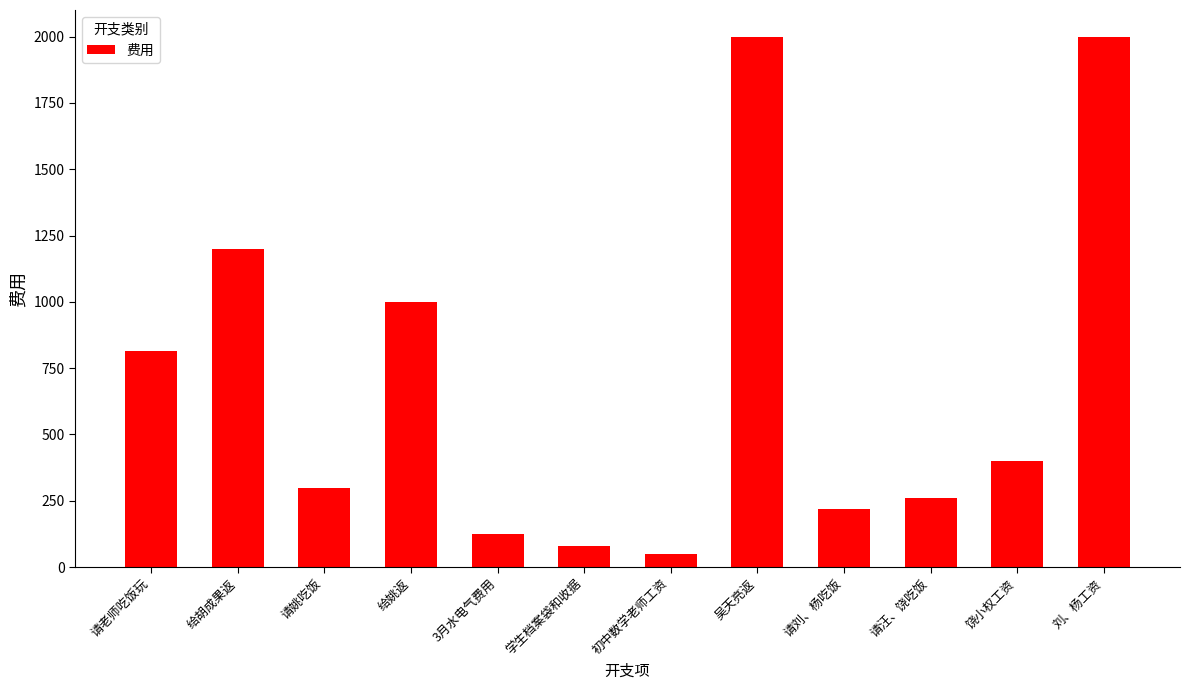

How many values are below 400?

6